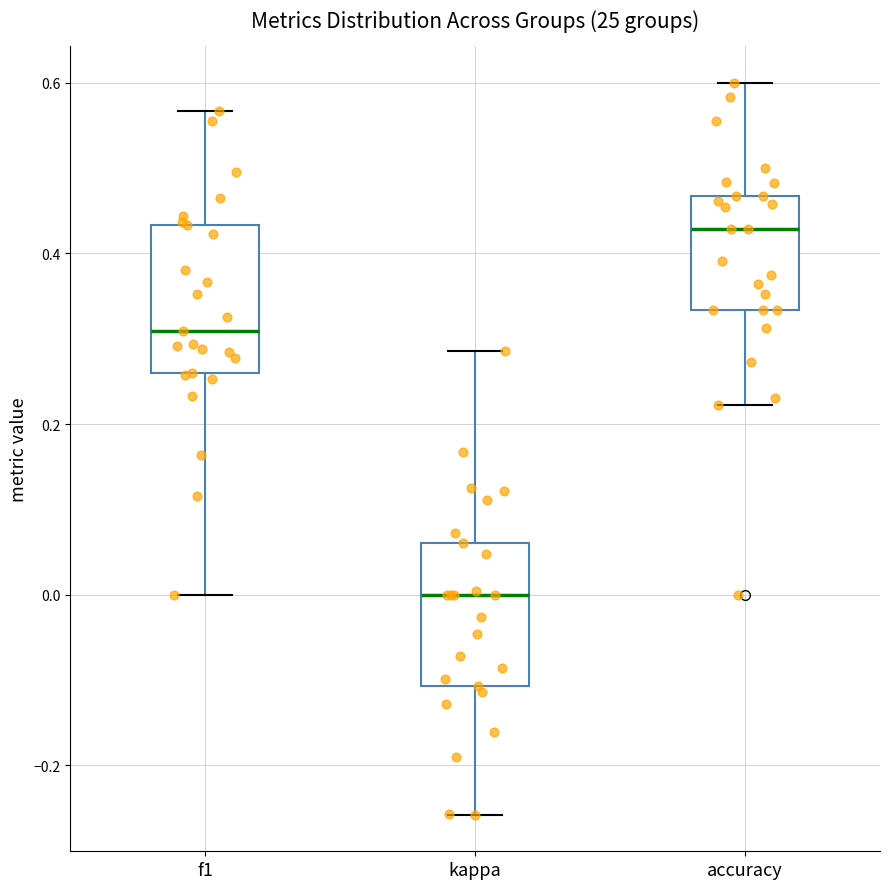

Where is the lower edge of the box for accuracy on the y-axis? The values are not printed on the chart, so give them approximately, as read against the axis.

0.34